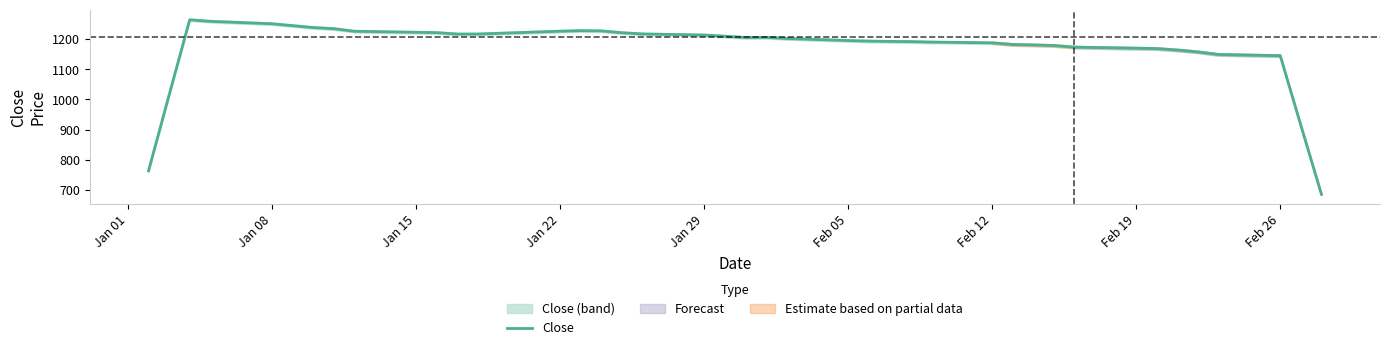

The Close series shows 1226.2 at Jan 22. True or false?

True